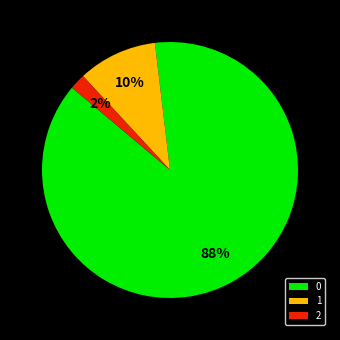

What percentage is the 2 slice, to the nearest percent?

2%